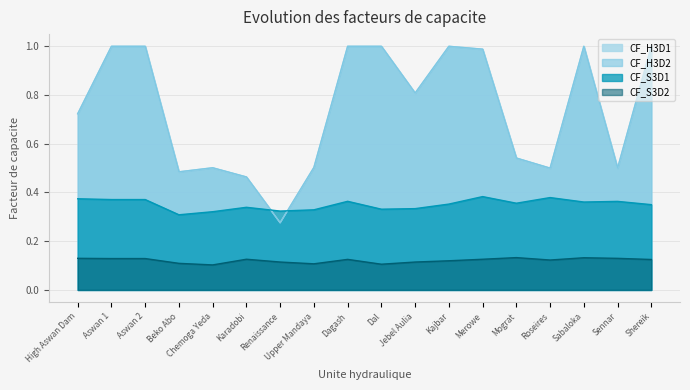

In CF_H3D2, how many points are lower than both neighbors (excluding endpoints)?

5